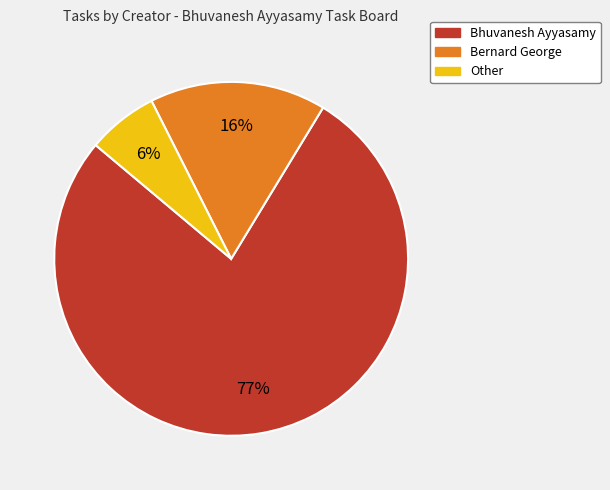

To the nearest percent, what percentage of the pie is Other?

6%